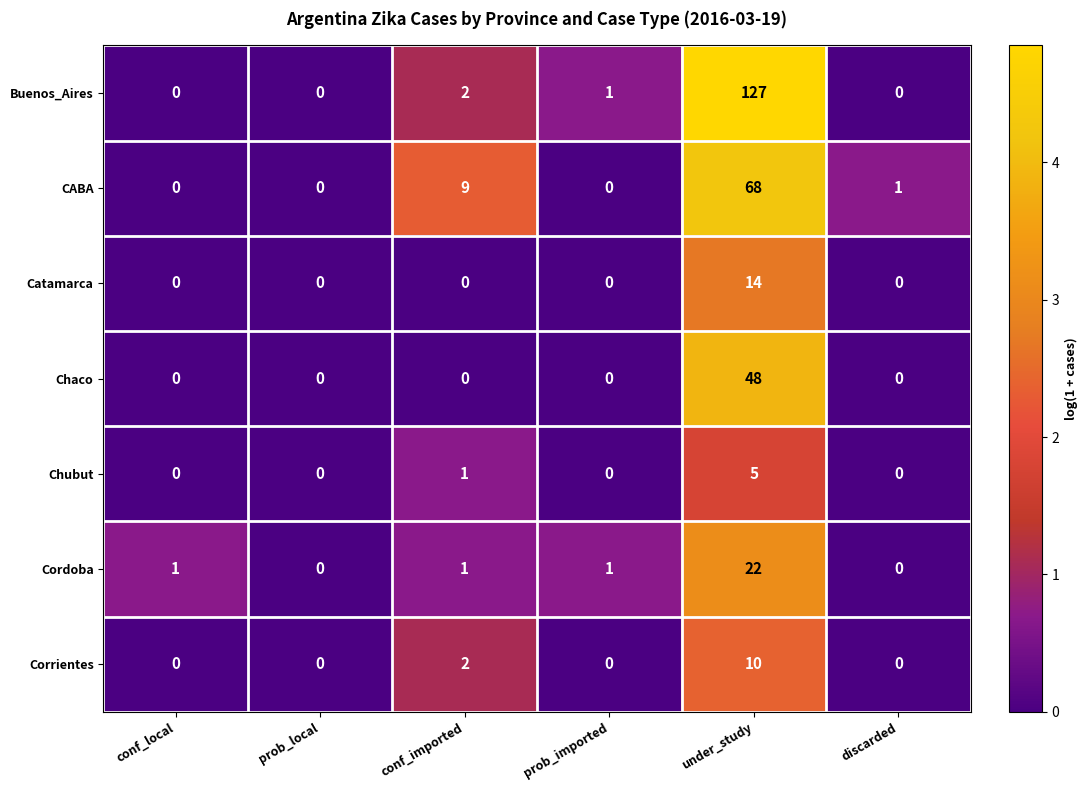

What is the difference between the second highest and second lowest values in the CABA series?

9